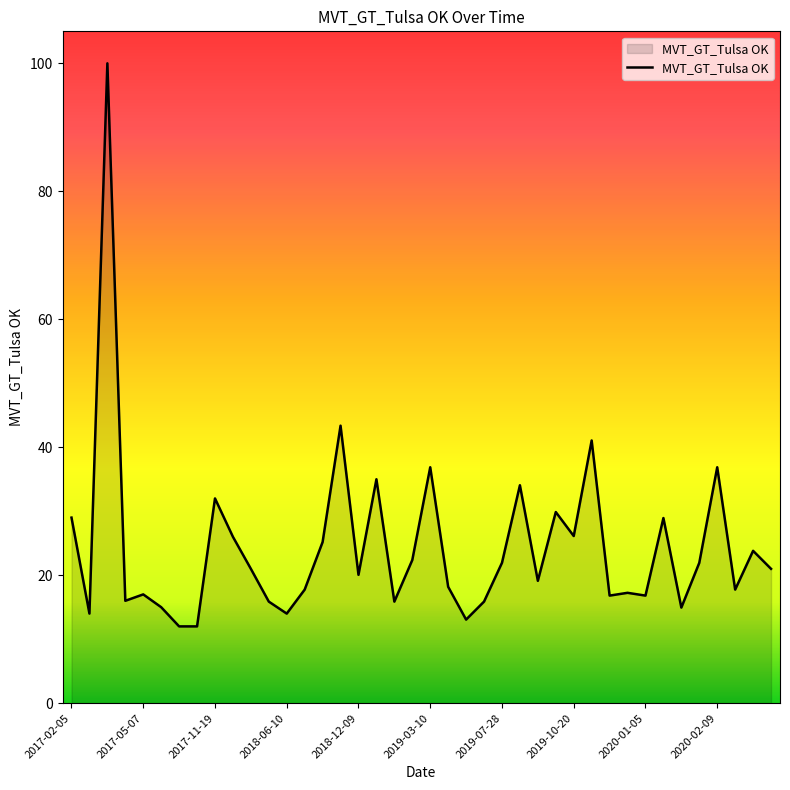

What is the minimum value shown in the chart?

12.0